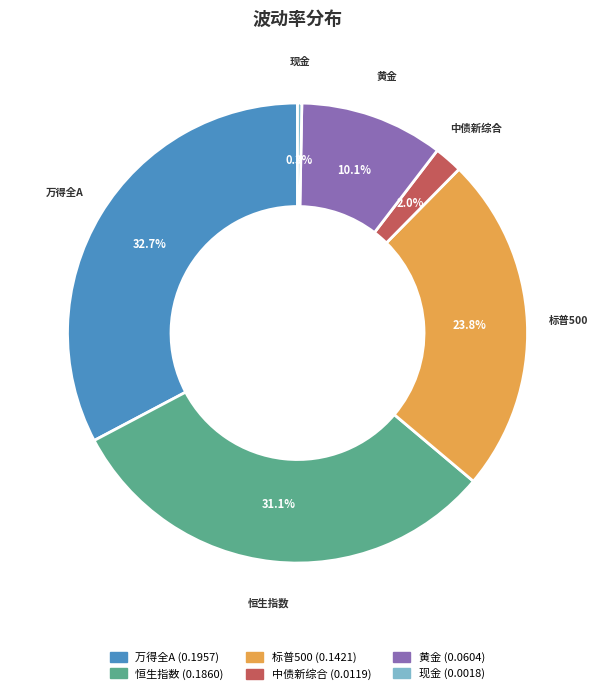

Which category has the biggest portion of the pie?

万得全A